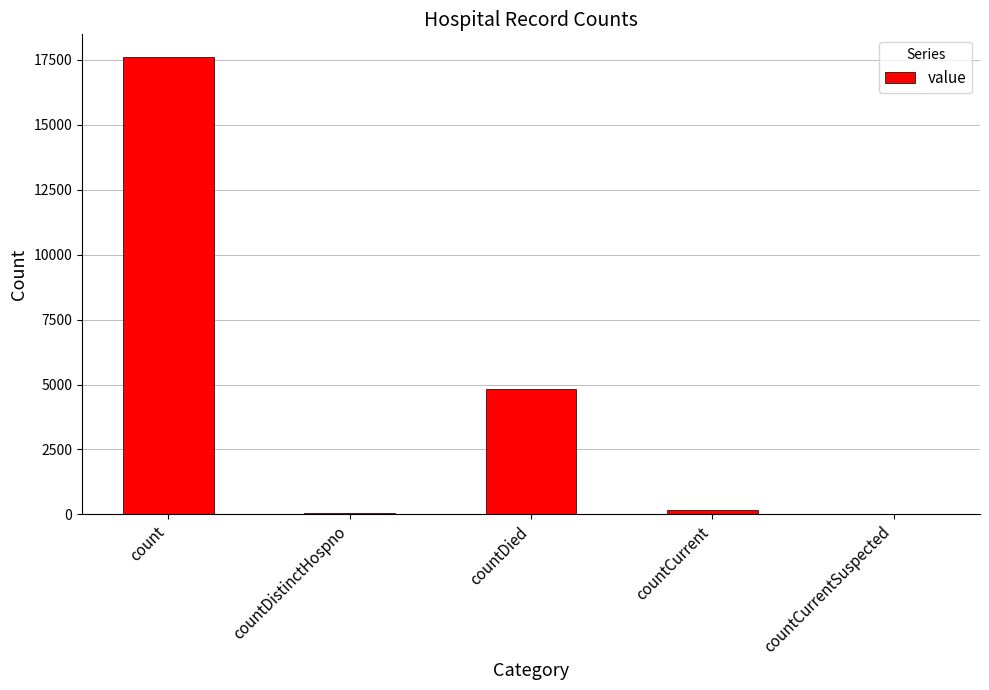

Is it true that the value at count is 24920?

False